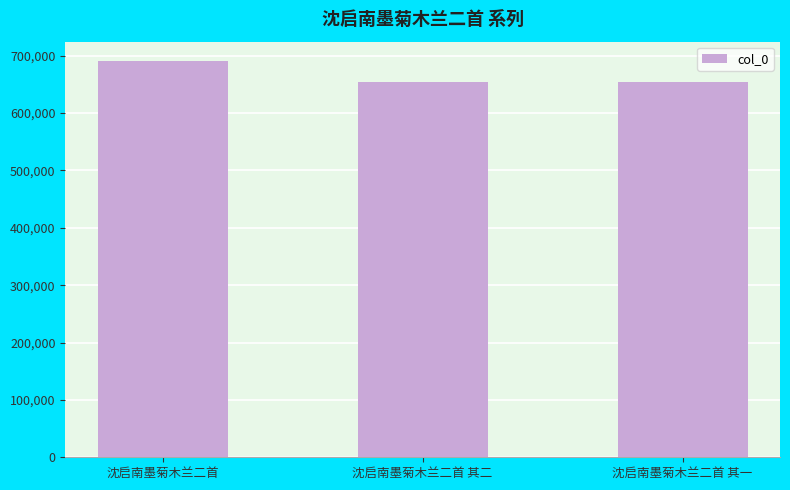

What is the difference between the maximum and minimum values?

36103